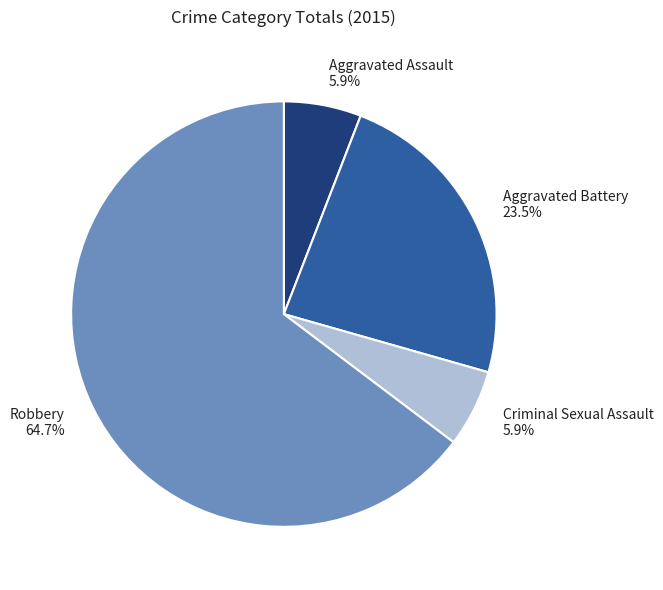

To the nearest percent, what percentage of the pie is Robbery?

65%